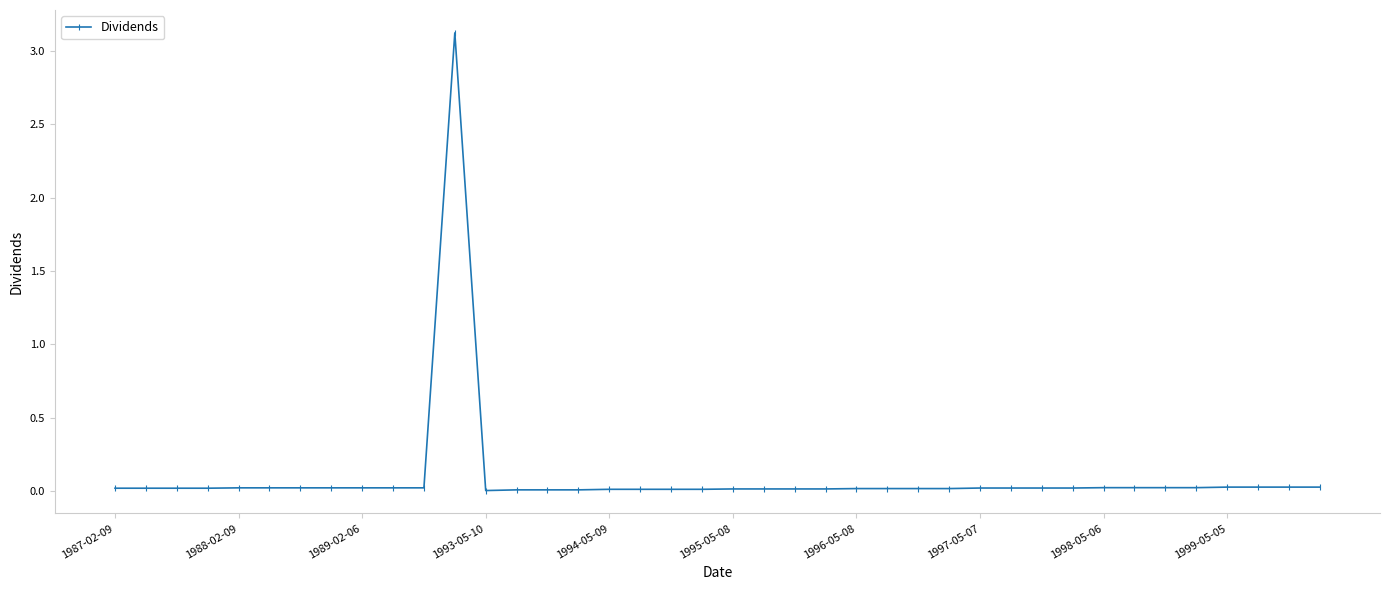

What is the difference between the maximum and minimum values?

3.1